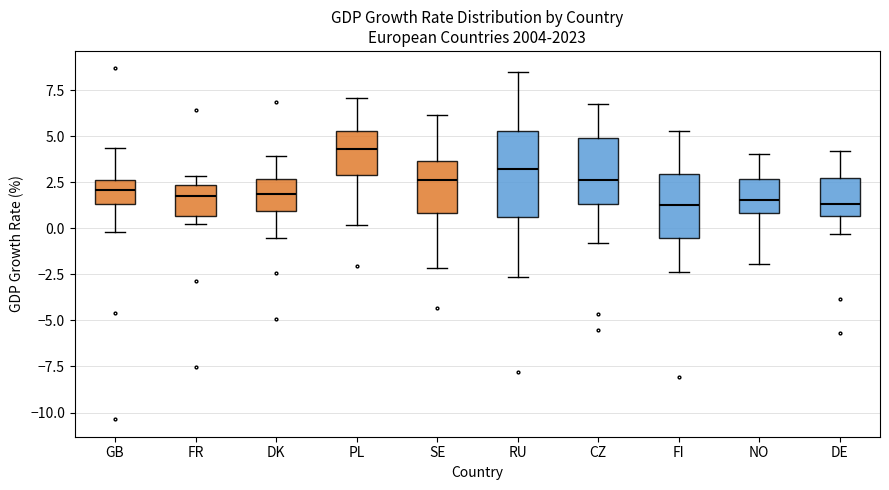

Reading left to right, transcribe this box plot: for each box, give where its median line is, the range the box spans, and where its two whiskers end, as read against the y-axis. The values are not printed on the chart, so give them approximately, as read against the axis.

GB: median 2.0, box 1.5 to 2.5, whiskers 0.0 to 4.5
FR: median 2.0, box 0.5 to 2.5, whiskers 0.5 (just below the box's lower edge) to 3.0
DK: median 2.0, box 1.0 to 2.5, whiskers -0.5 to 4.0
PL: median 4.5, box 3.0 to 5.5, whiskers 0.0 to 7.0
SE: median 2.5, box 1.0 to 3.5, whiskers -2.0 to 6.0
RU: median 3.0, box 0.5 to 5.5, whiskers -2.5 to 8.5
CZ: median 2.5, box 1.5 to 5.0, whiskers -1.0 to 7.0
FI: median 1.5, box -0.5 to 3.0, whiskers -2.5 to 5.5
NO: median 1.5, box 1.0 to 2.5, whiskers -2.0 to 4.0
DE: median 1.5, box 0.5 to 3.0, whiskers -0.5 to 4.0